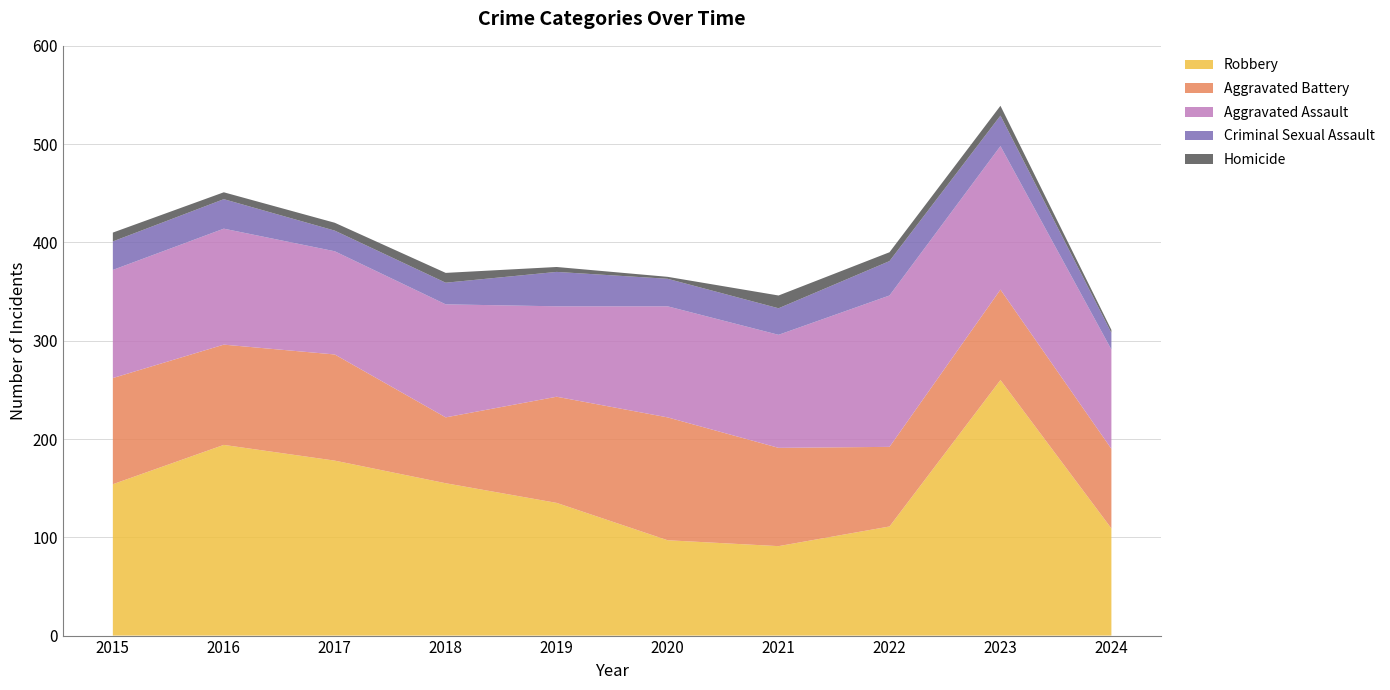

Reading left to right, what are all the values shown in this chart?

Aggravated Assault: 110	118	105	115	92	113	115	154	146	101
Aggravated Battery: 108	102	108	67	108	125	100	81	92	81
Criminal Sexual Assault: 29	30	21	22	35	28	27	35	31	17
Homicide: 9	7	8	10	5	2	13	9	10	3
Robbery: 154	194	178	155	135	97	91	111	260	109